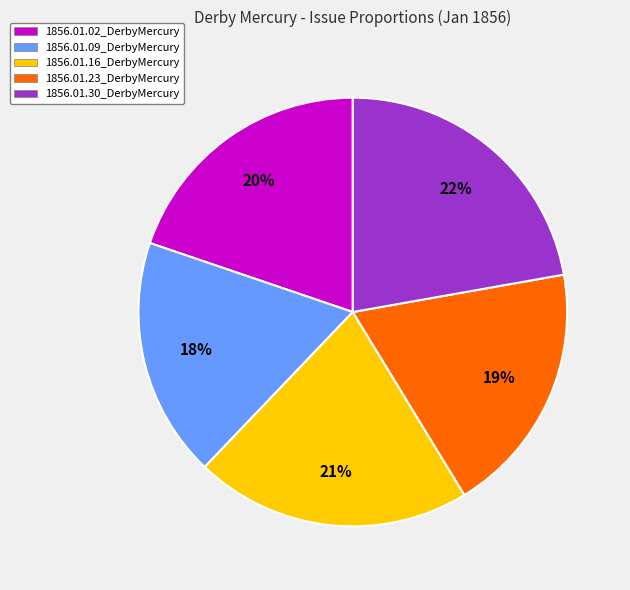

Rank the categories by value from lowest to highest.

1856.01.09_DerbyMercury, 1856.01.23_DerbyMercury, 1856.01.02_DerbyMercury, 1856.01.16_DerbyMercury, 1856.01.30_DerbyMercury